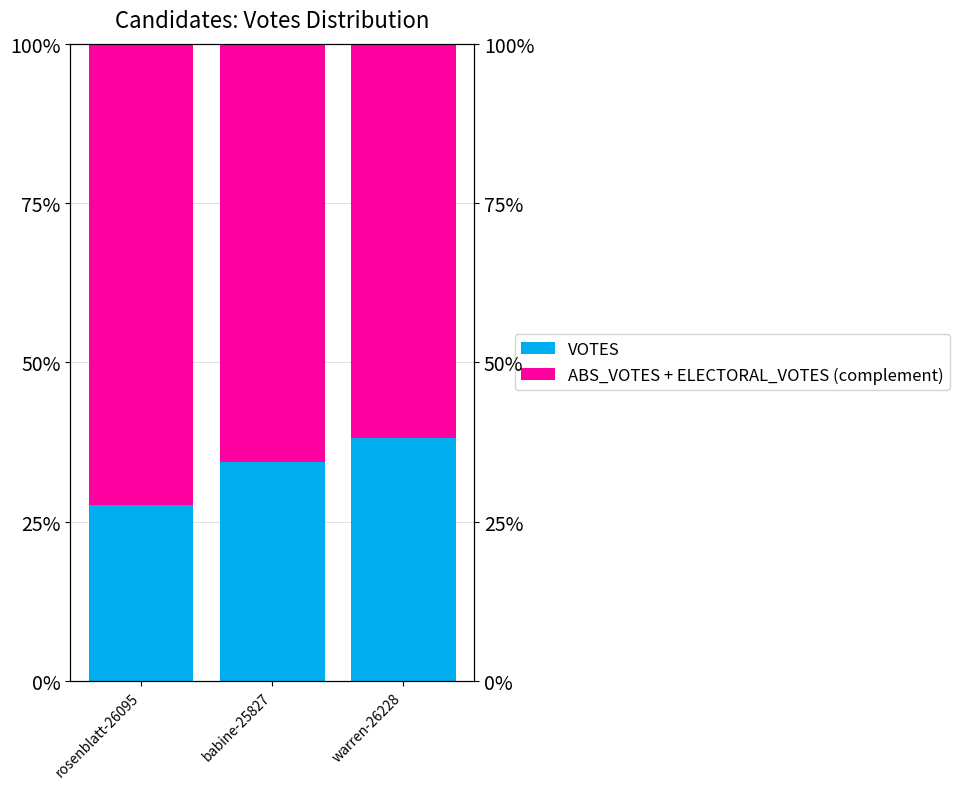

Which series has the largest total across all categories?

ABS_VOTES + ELECTORAL_VOTES (complement)